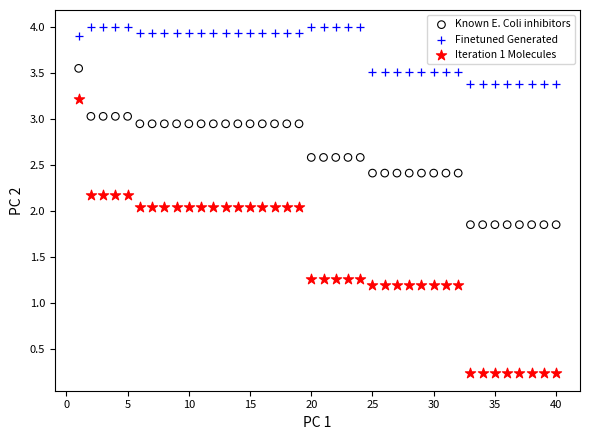

What is the X range (max minus min) for the scatter plot?

39.0